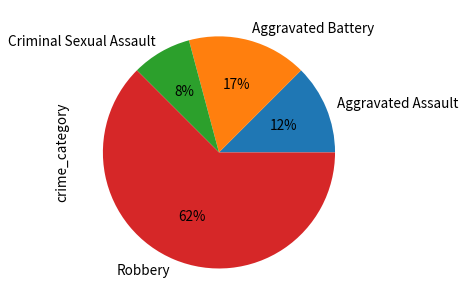

What is the smallest slice in the pie chart?

Criminal Sexual Assault